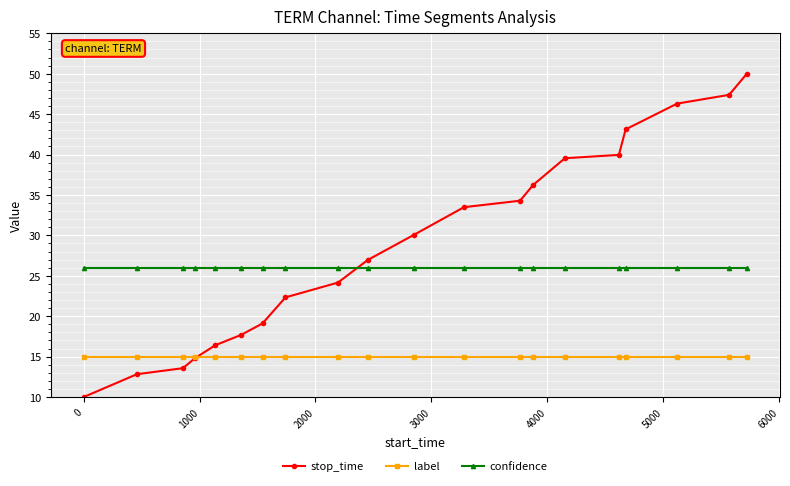

After their last crossing, which series has the higher values: label or stop_time?

stop_time